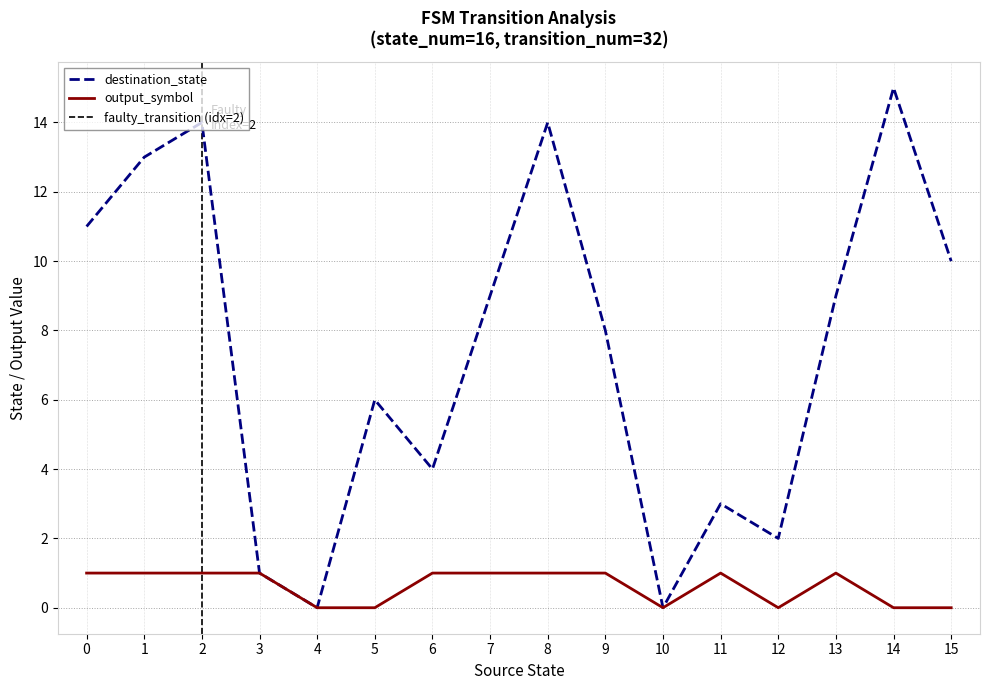

Between 12 and 15, which is larger?

15